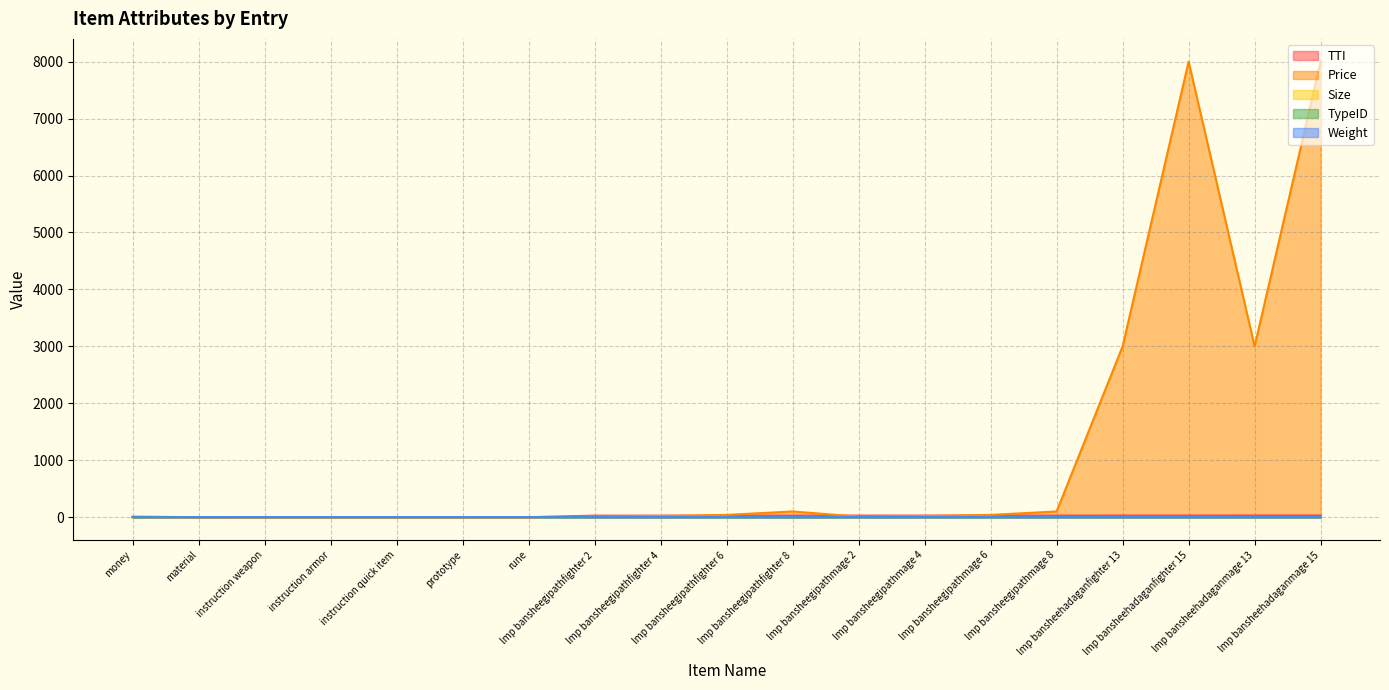

Between which two adjacent categories do TTI and Weight first intersect?

money and material